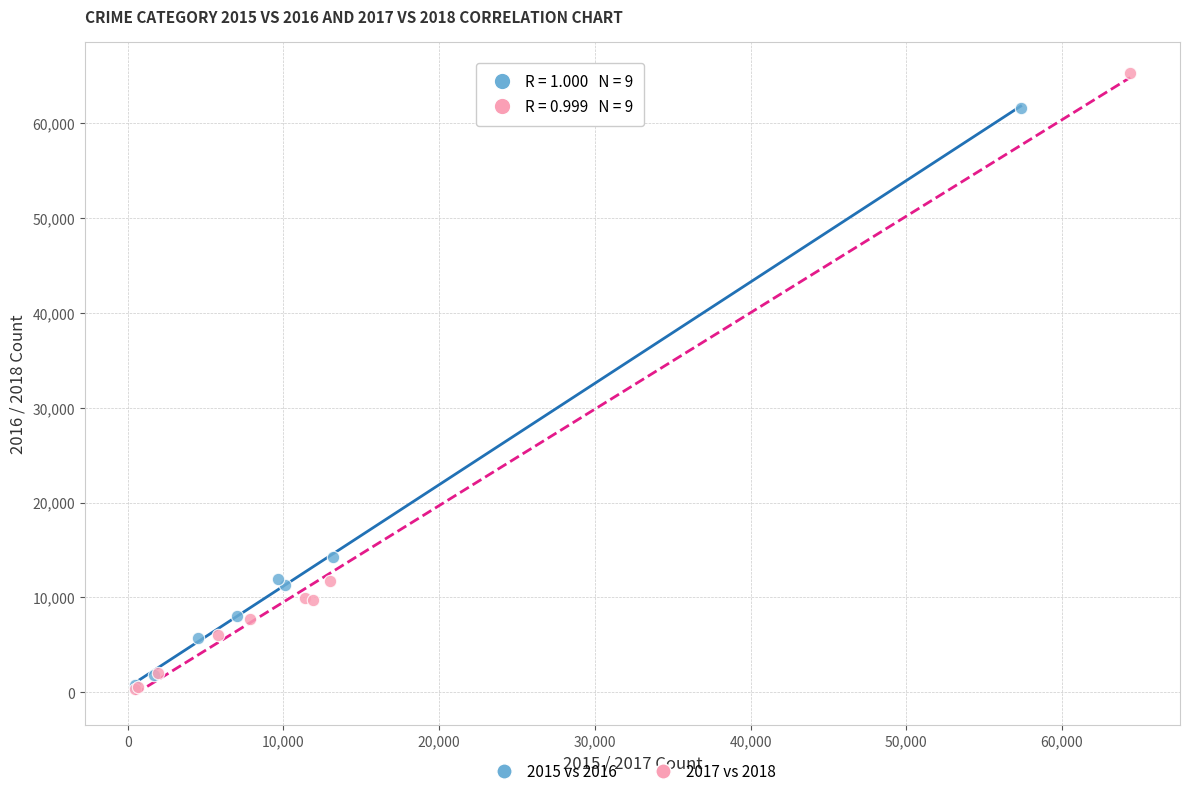

Which series contains the highest Y value?

2017 vs 2018